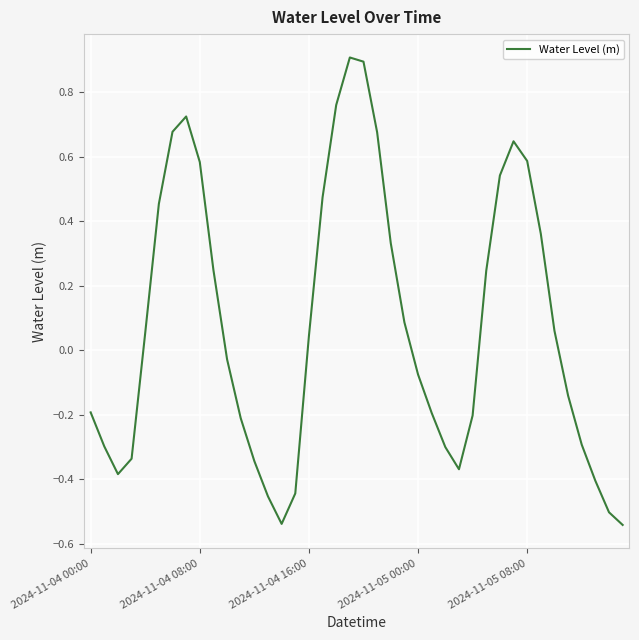

How many positive values are there?

20